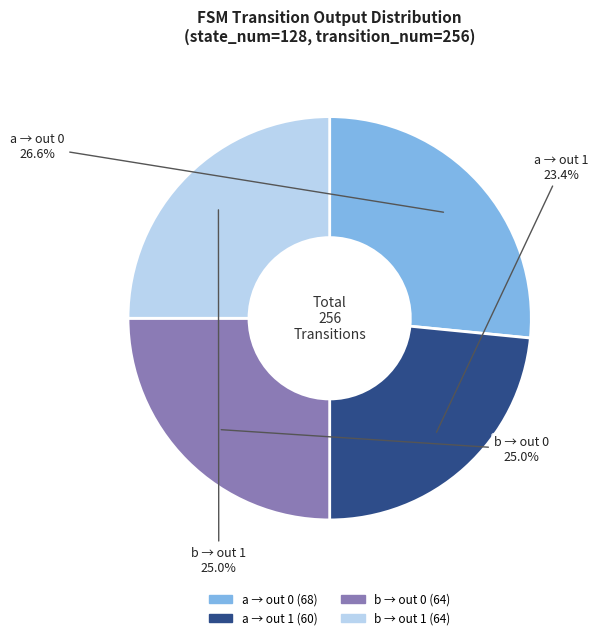

Is there any slice that represents more than half of the pie?

No